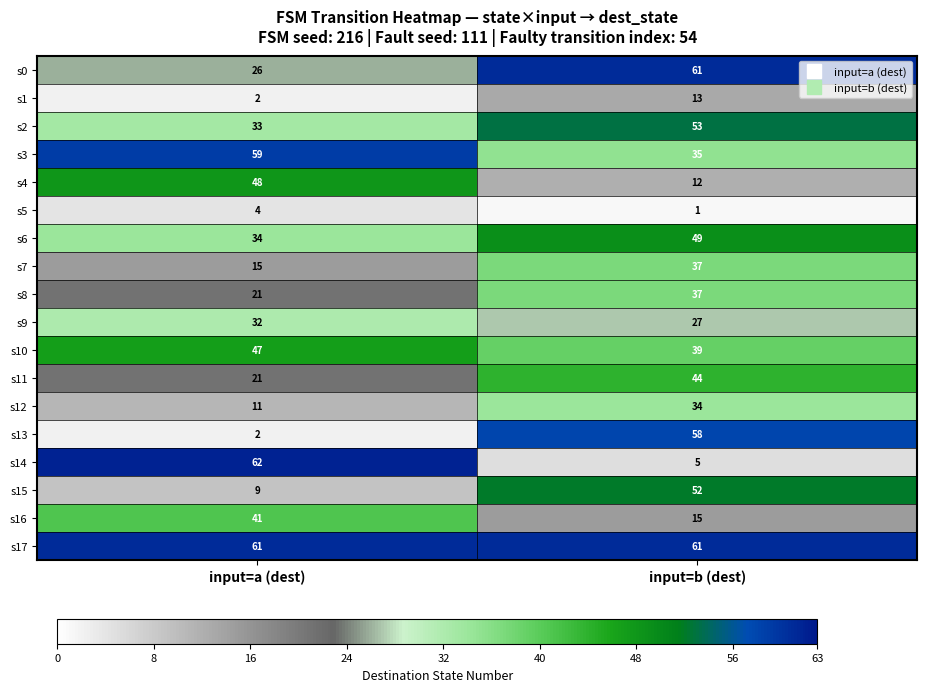

Rank the categories by s16 value from lowest to highest.

input=b (dest), input=a (dest)